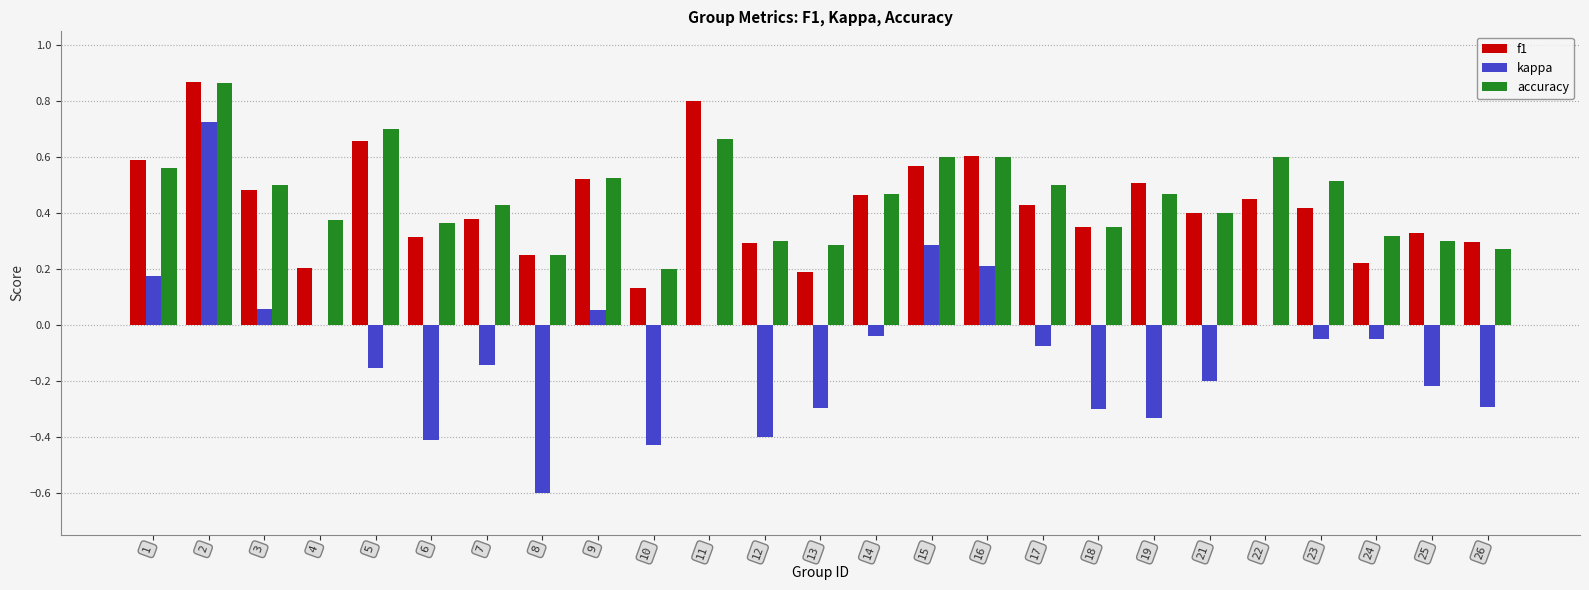

Is the value of kappa at 23 greater than the value of accuracy at 22?

No